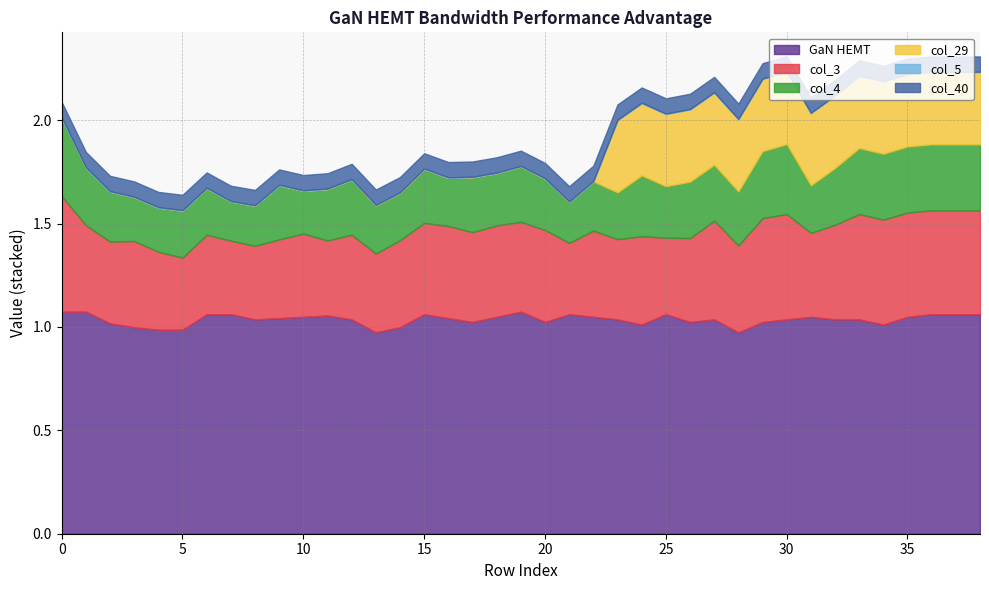

True or false: col_5 and col_40 intersect in this chart.

False